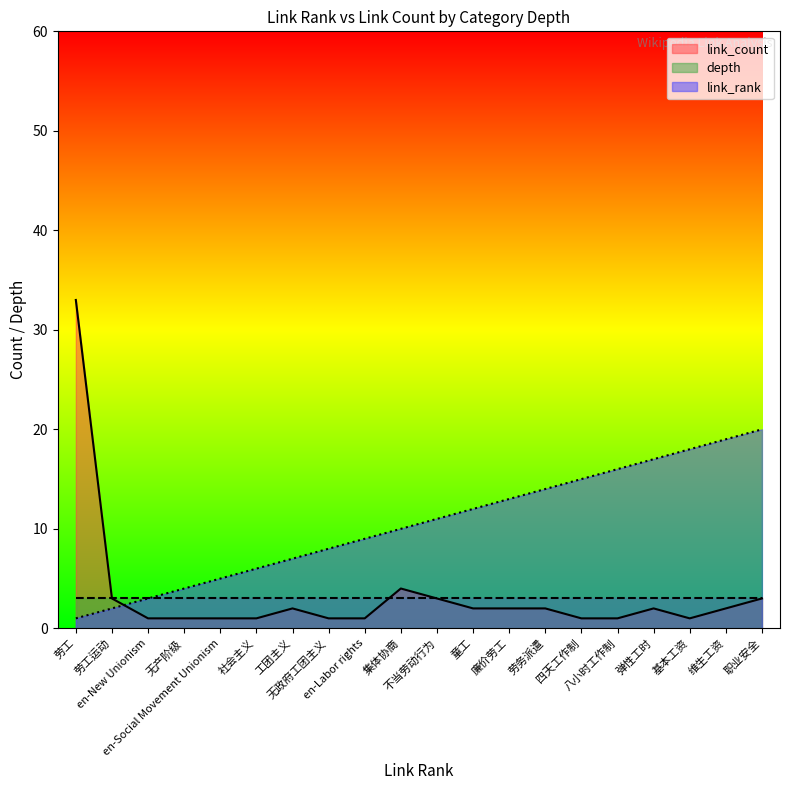

What is the total value across all series at 无政府工团主义?

12